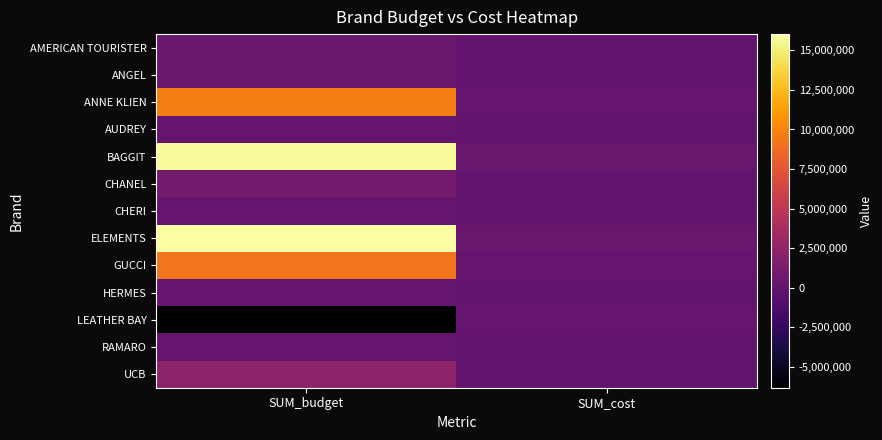

Which series has the largest total across all categories?

ELEMENTS